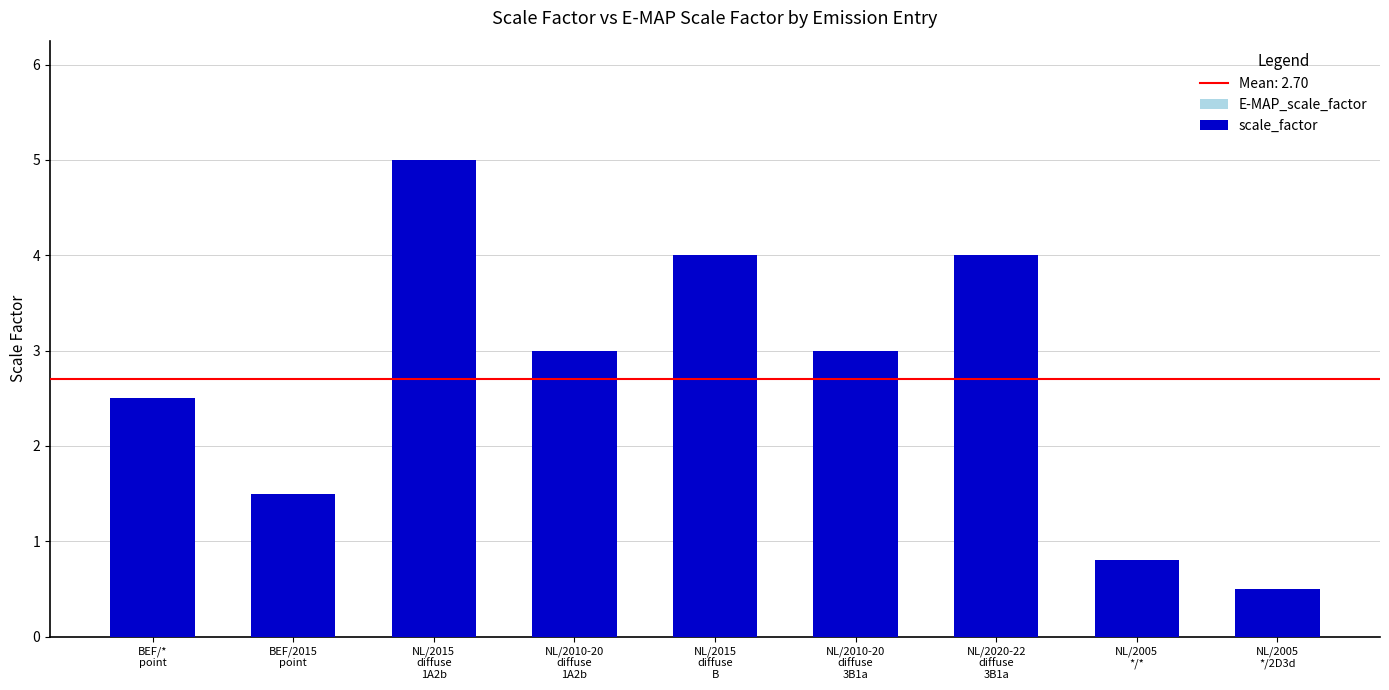

Rank the series by their maximum value, from lowest to highest.

E-MAP_scale_factor, scale_factor